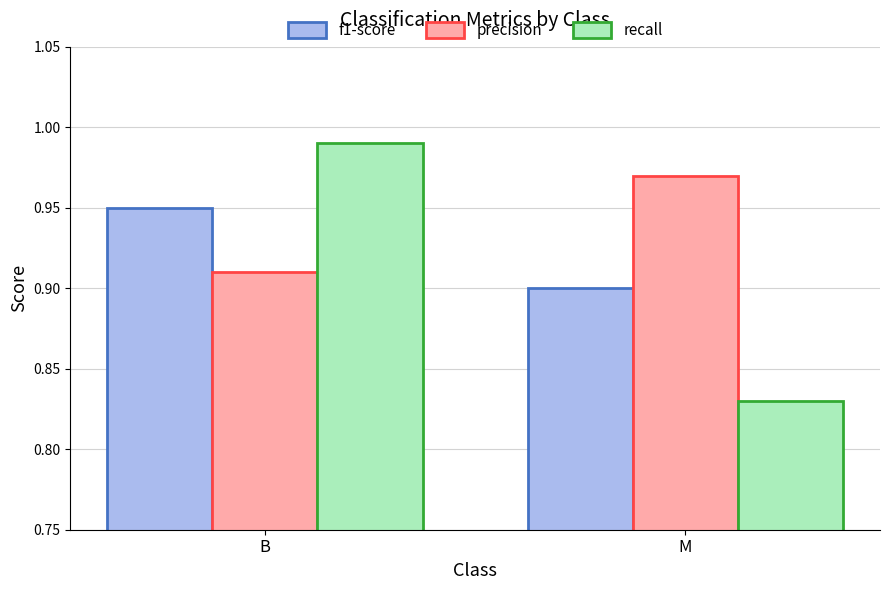

True or false: f1-score has a value of 0.9 at B.

True